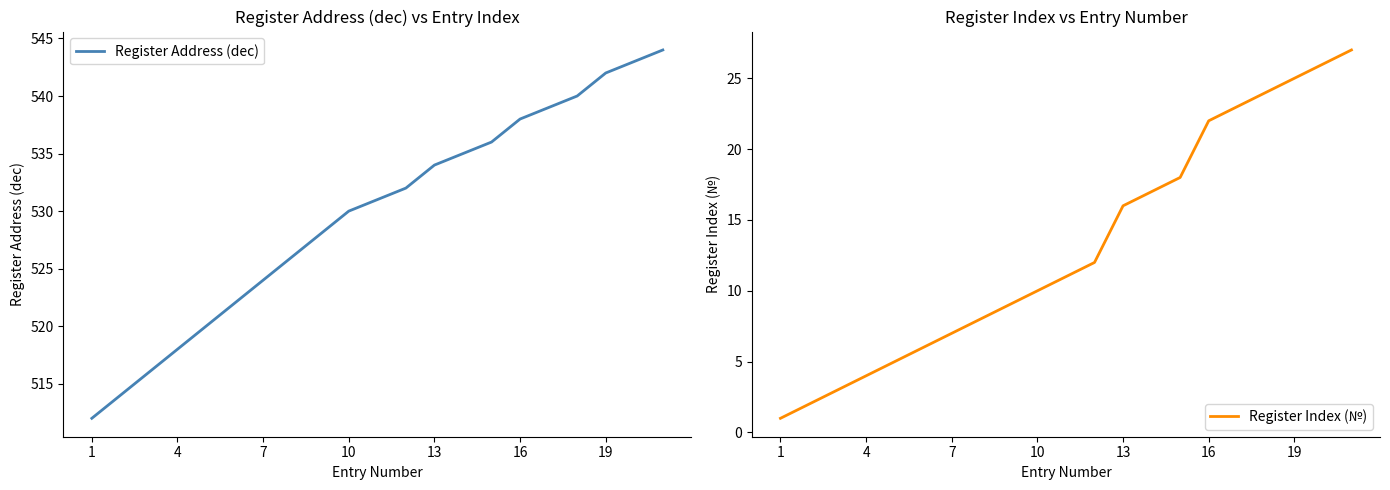

How many data points in Register Address (dec) are above 531?

10